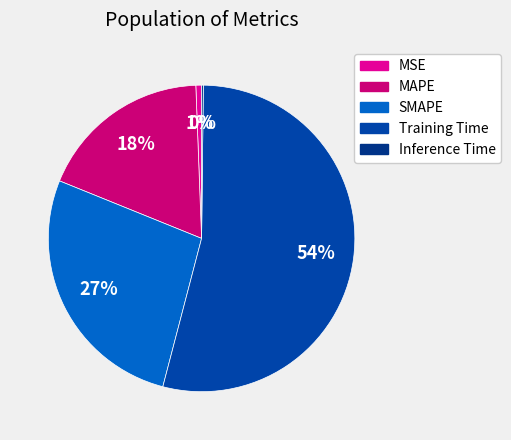

Rank the categories by value from lowest to highest.

Inference Time, MSE, MAPE, SMAPE, Training Time